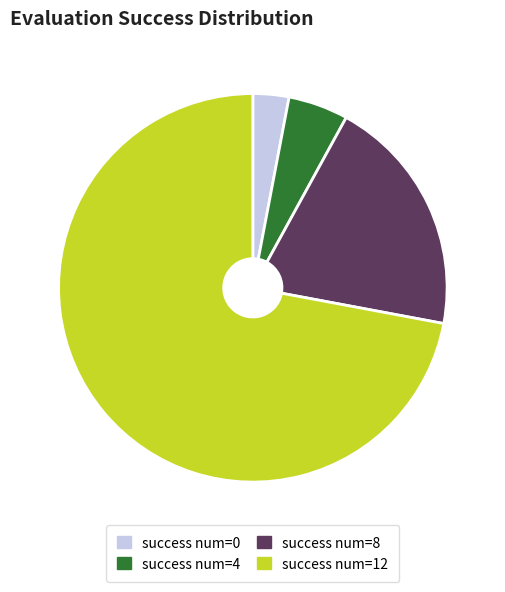

The success num=0 slice represents 14% of the pie. True or false?

False